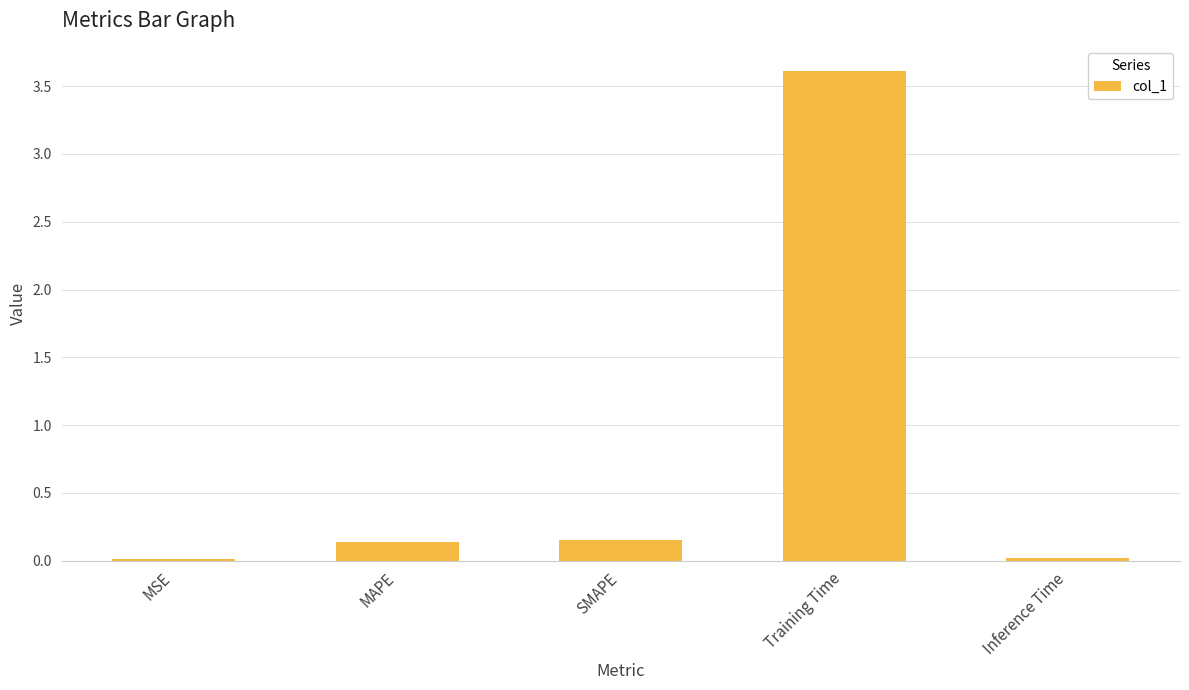

The value at Training Time is 5.8. True or false?

False